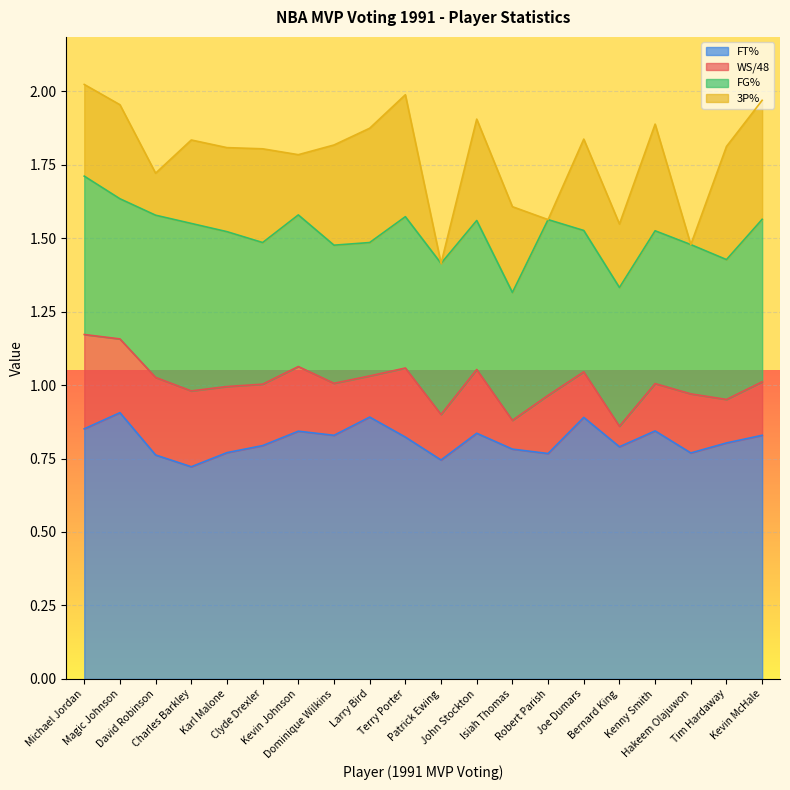

At which label does 3P% reach its minimum?

Patrick Ewing